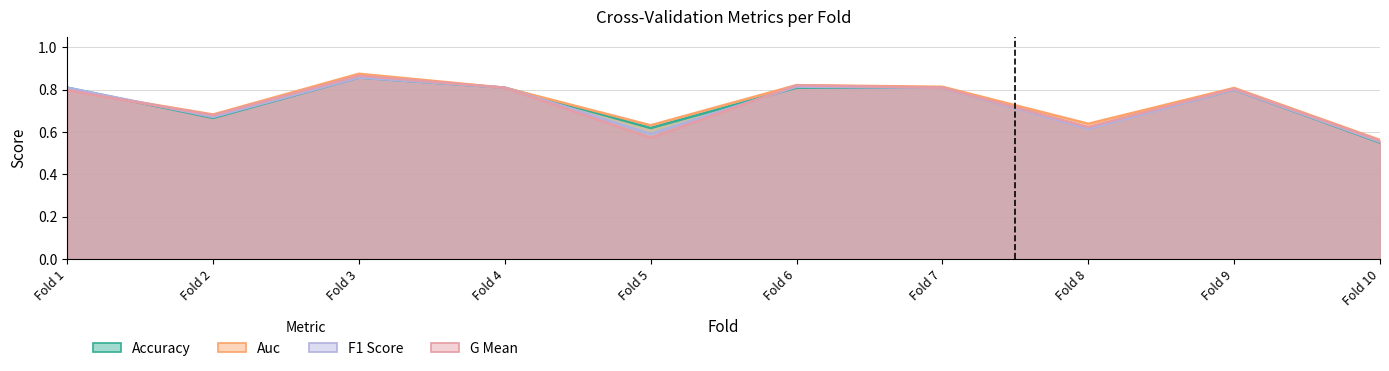

Reading right to left, transcribe all the data shown in this chart.

accuracy: 0.6	0.8	0.6	0.8	0.8	0.6	0.8	0.9	0.7	0.8
auc: 0.6	0.8	0.6	0.8	0.8	0.6	0.8	0.9	0.7	0.8
f1_score: 0.6	0.8	0.6	0.8	0.8	0.6	0.8	0.9	0.7	0.8
g_mean: 0.6	0.8	0.6	0.8	0.8	0.6	0.8	0.9	0.7	0.8